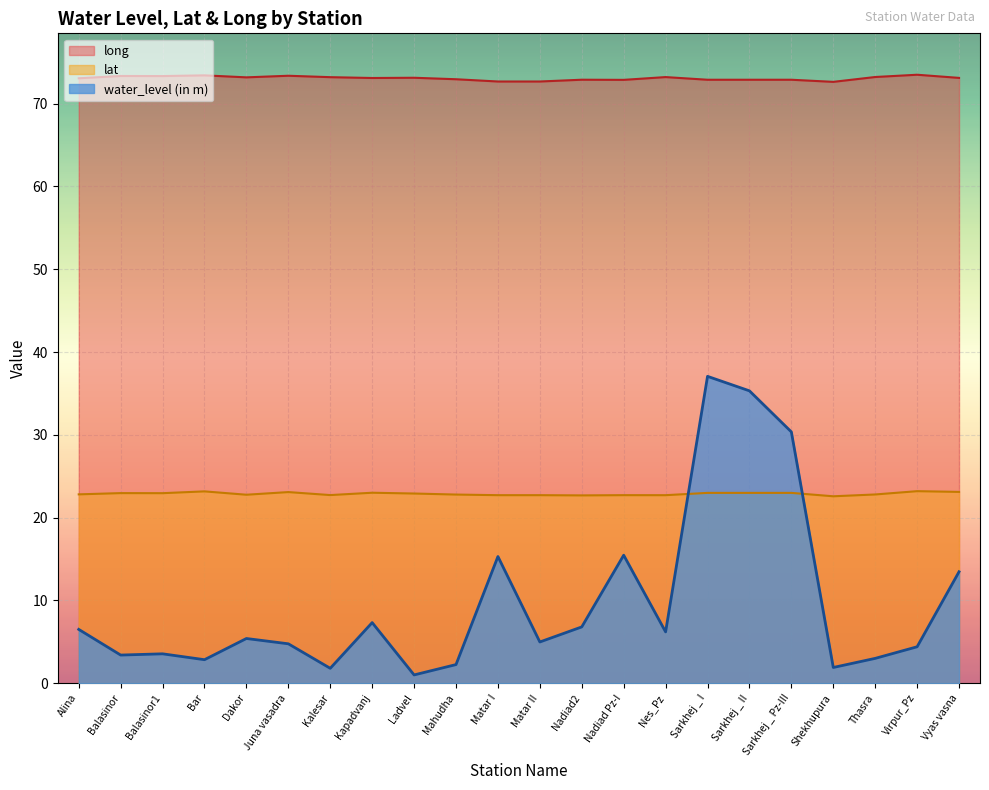

Where is long nearest to the value 73?

Alina